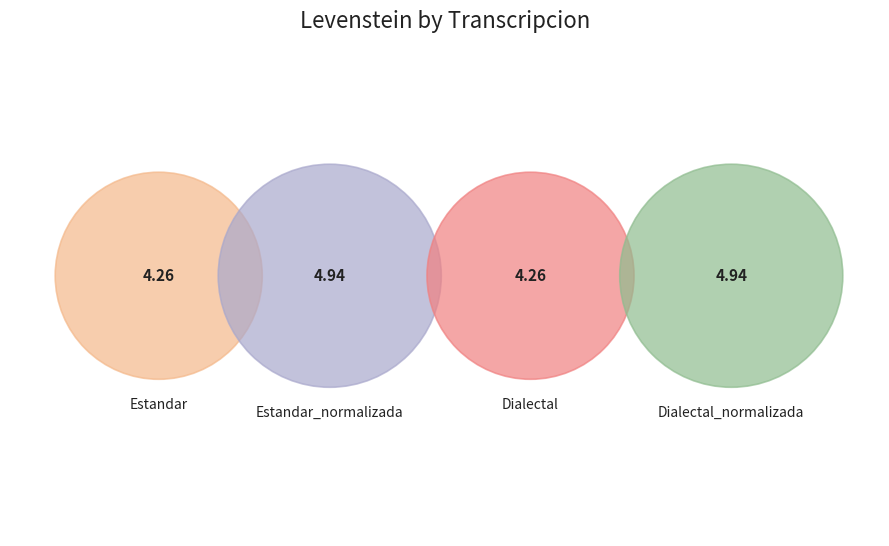

The Dialectal_normalizada slice represents 12% of the pie. True or false?

False